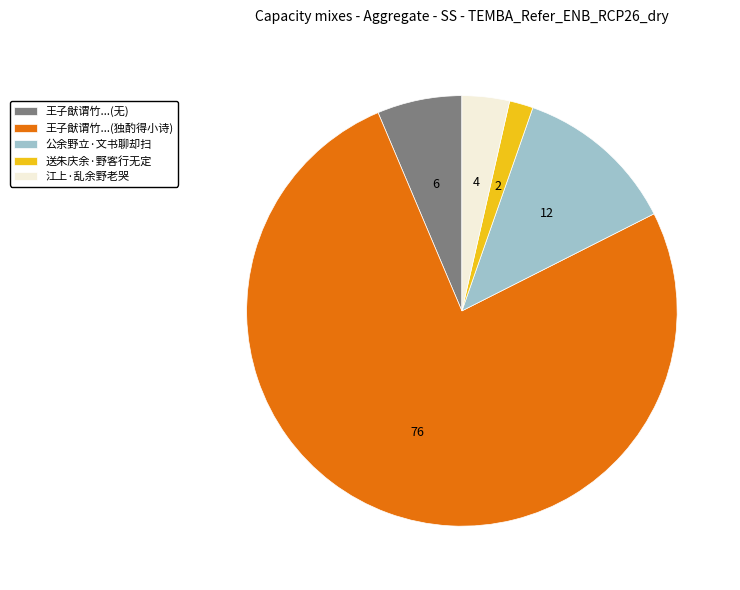

Approximately how many times larger is the value at 江上·乱余野老哭 compared to 公余野立·文书聊却扫?

0.3